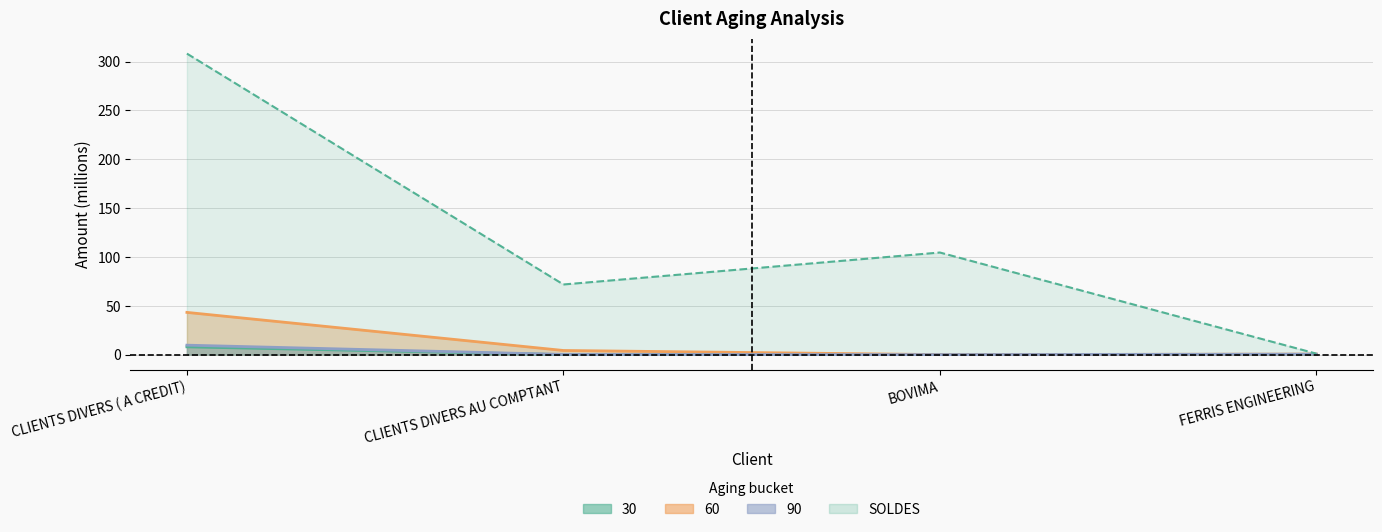

What is the spread (max minus min) of values at FERRIS ENGINEERING?

1.0